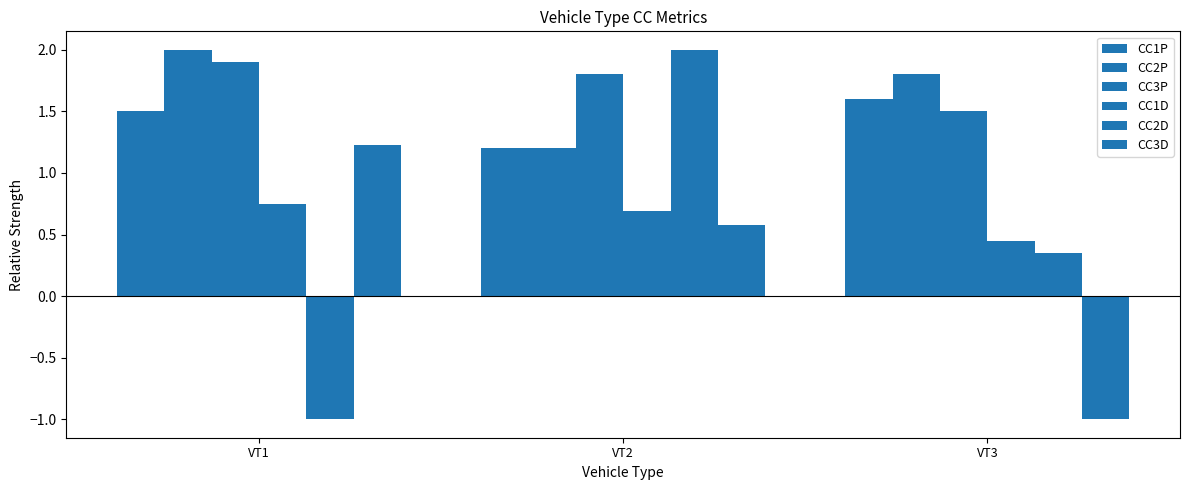

How many distinct data groups are displayed?

6